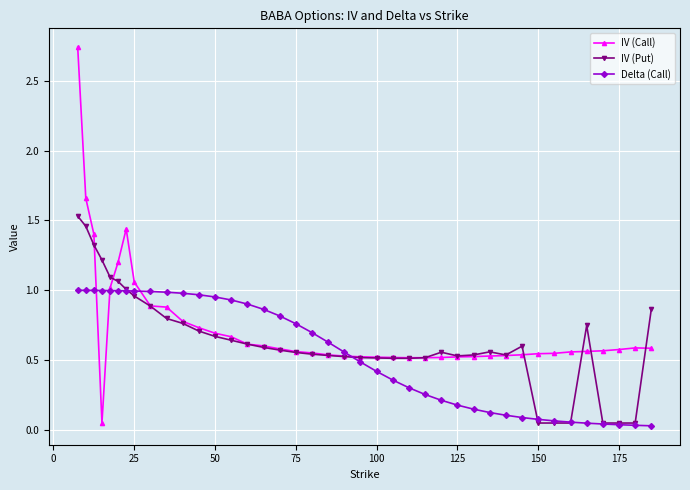

Count the number of data series in this chart.

3